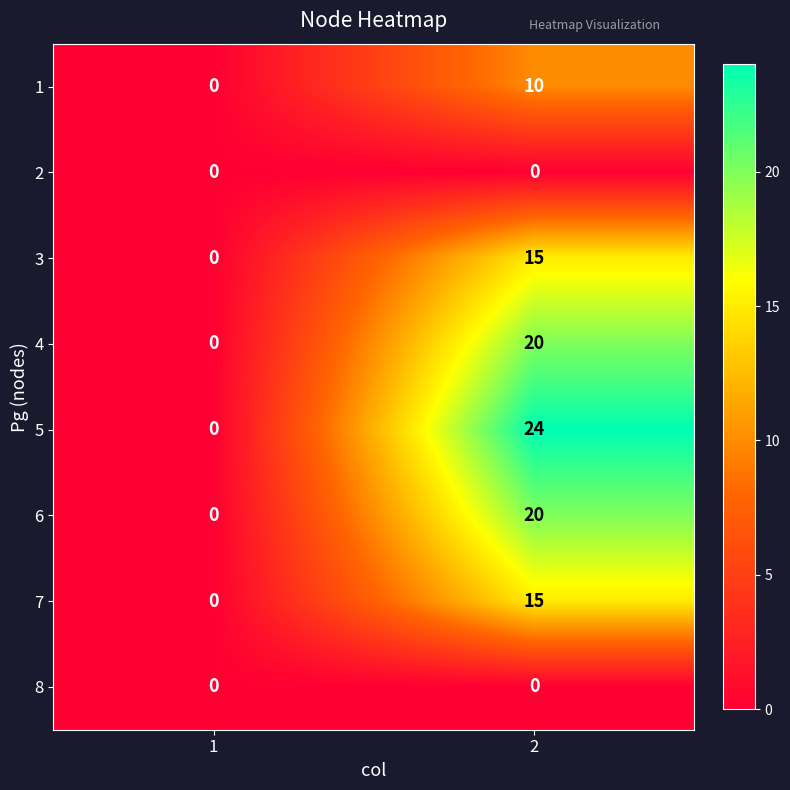

List the labels in order of 4 value, smallest first.

1, 2